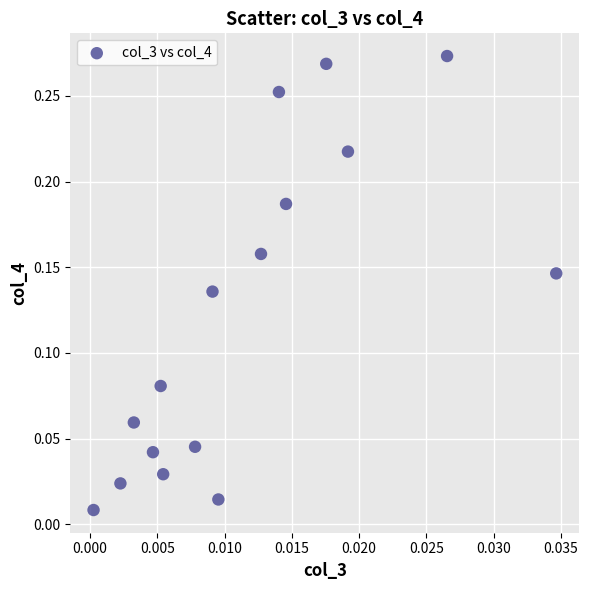

How many data points are displayed?

16